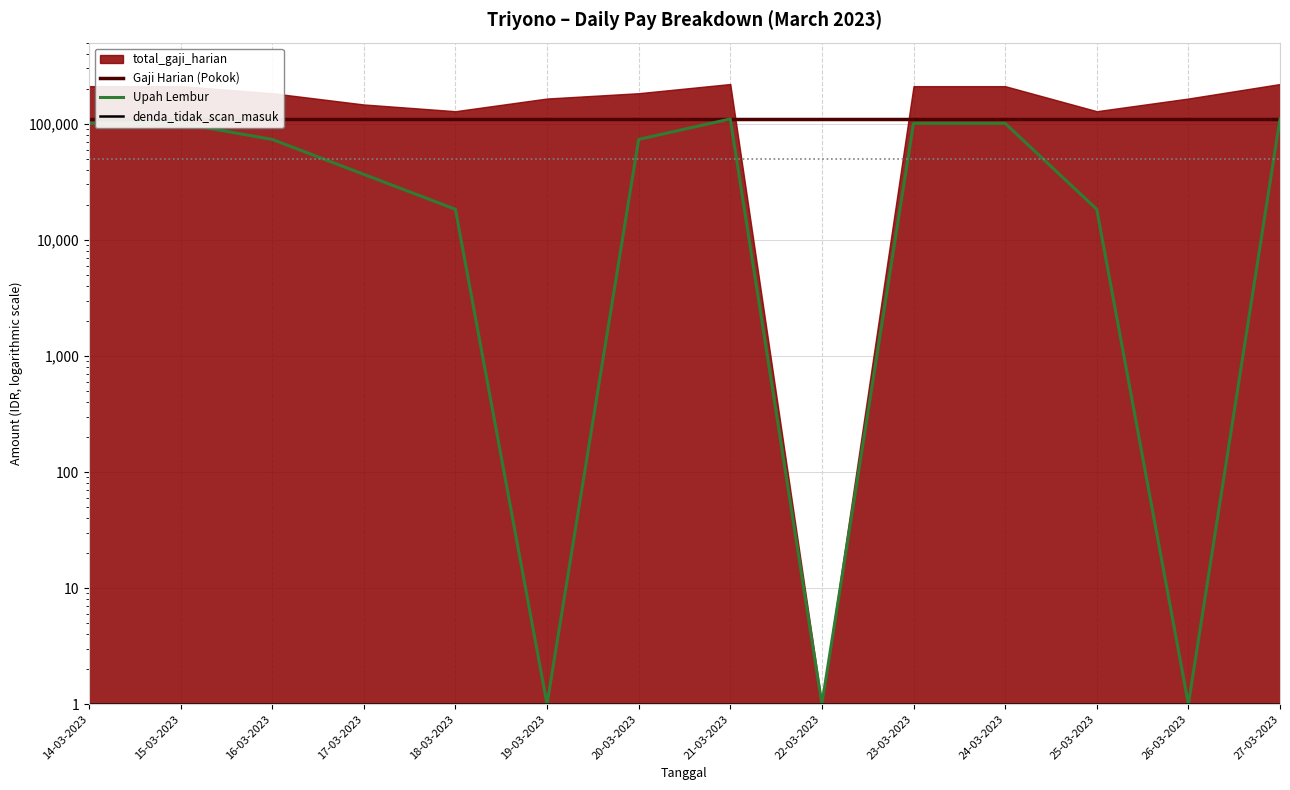

True or false: Gaji Harian (Pokok) has more than 0 interior local peaks.

False